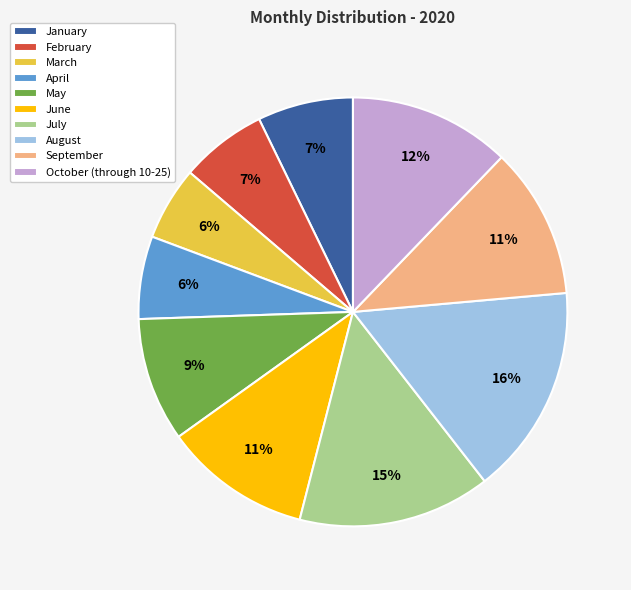

To the nearest percent, what is the average slice percentage?

10%